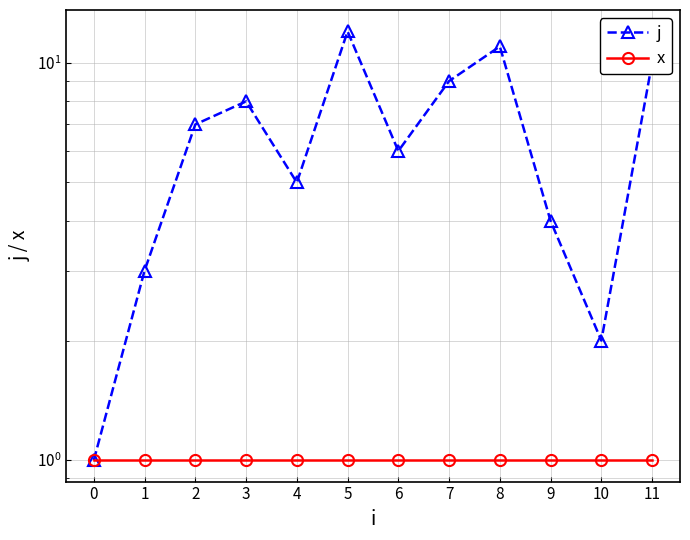

List the labels in order of x value, largest first.

0, 1, 2, 3, 4, 5, 6, 7, 8, 9, 10, 11